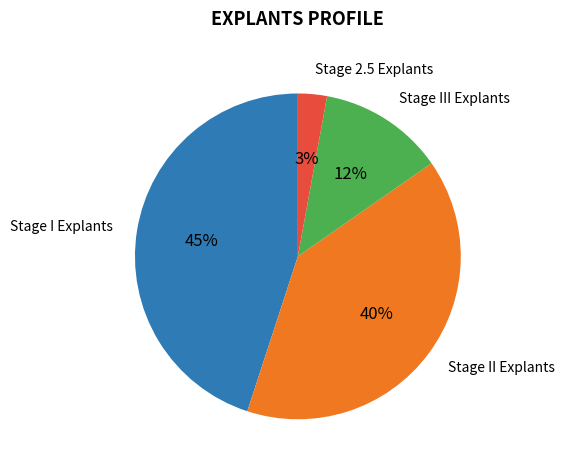

Between Stage III Explants and Stage 2.5 Explants, which is larger?

Stage III Explants